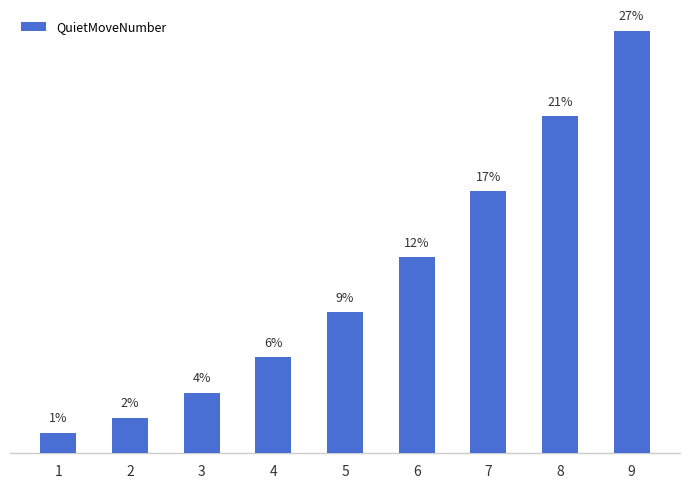

What is the value of the 1st bar from the left?

1.3